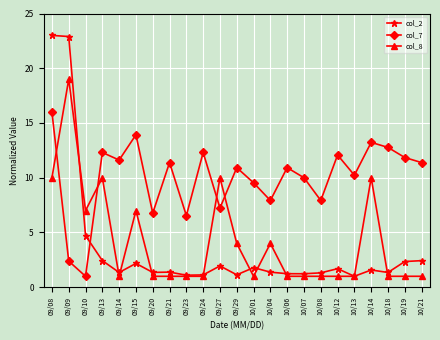

List the series in order of their peak value, highest first.

col_2, col_8, col_7